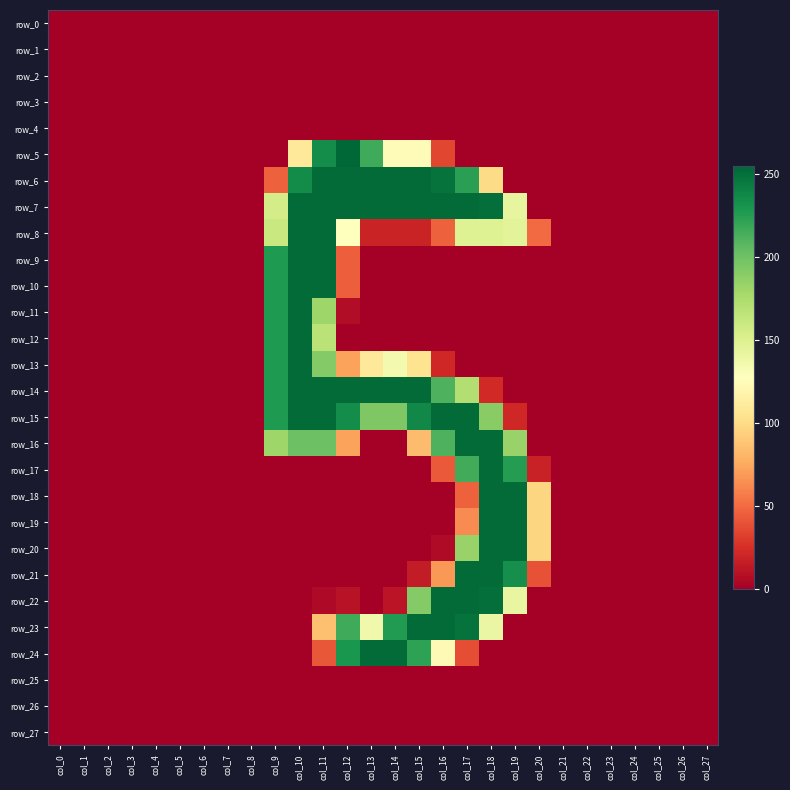

Between col_13 and col_1, which is larger?

col_13